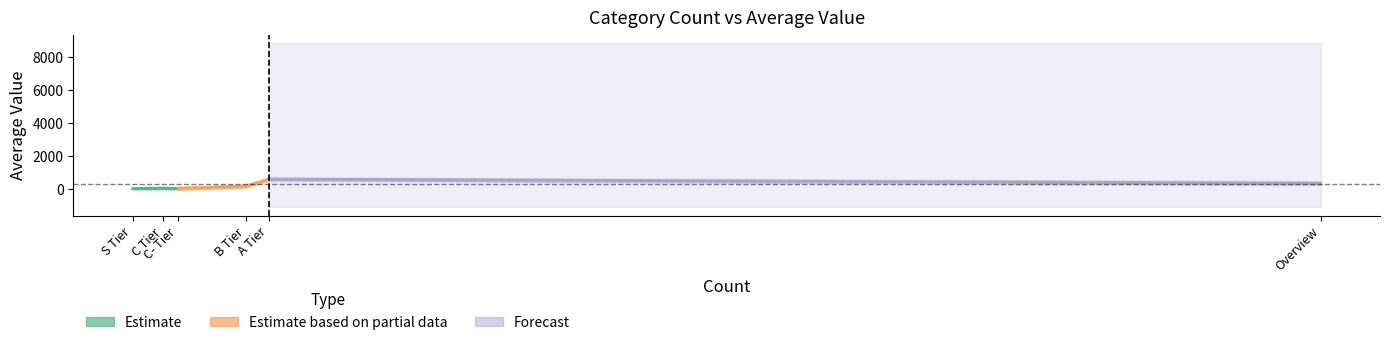

List the labels in order of Average Value value, smallest first.

S Tier, C- Tier, C Tier, B Tier, Overview, A Tier